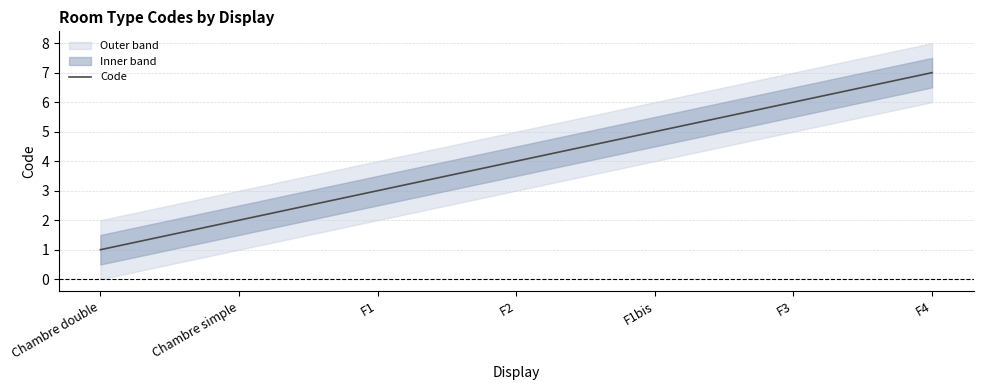

True or false: the data has more than 2 interior local peaks.

False